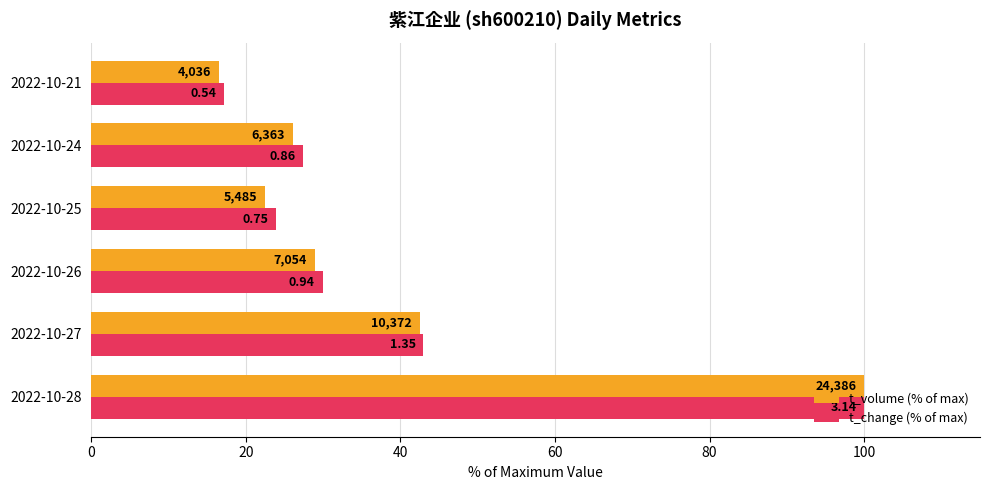

Rank the series by their average value, from lowest to highest.

t_volume (% of max), t_change (% of max)